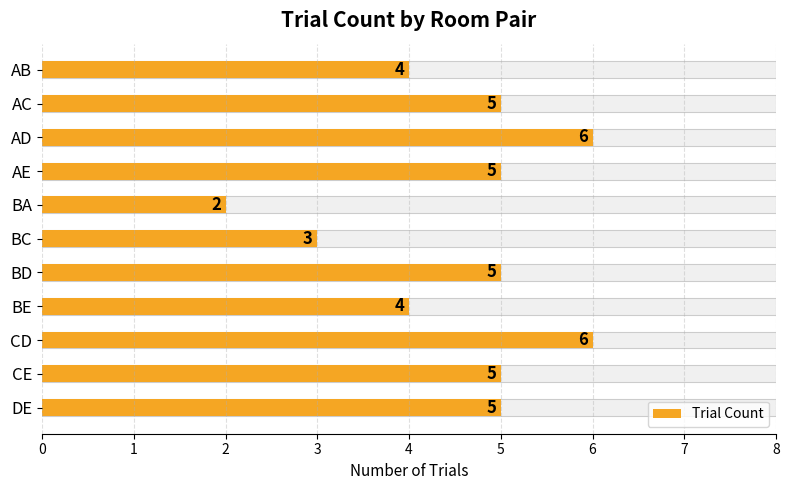

Reading right to left, what are all the values shown in this chart?

5	5	6	4	5	3	2	5	6	5	4